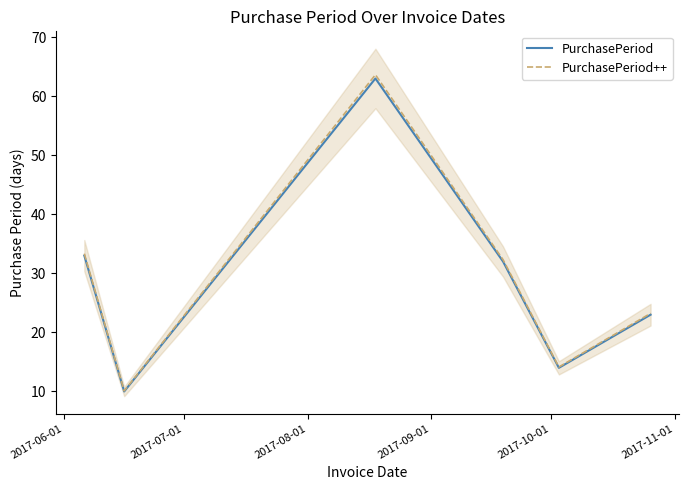

What is the minimum value for PurchasePeriod++?

10.1